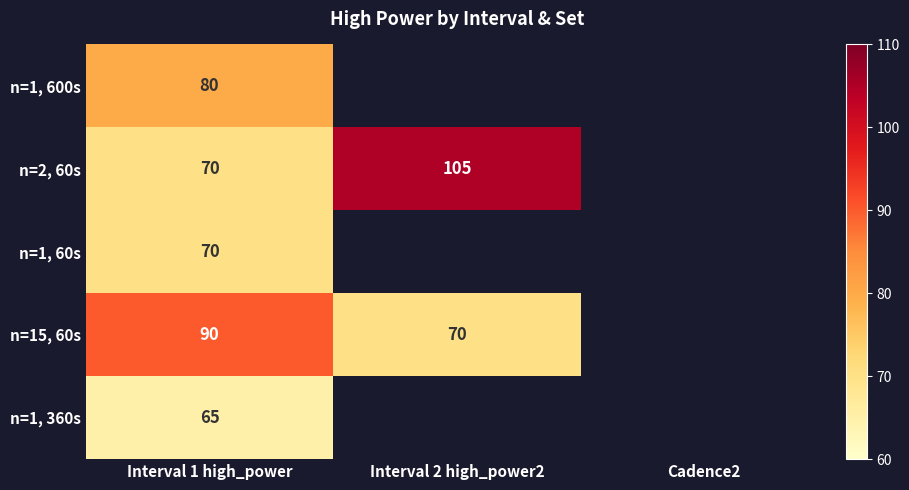

The n=2, 60s series shows 68 at Interval 2 high_power2. True or false?

False